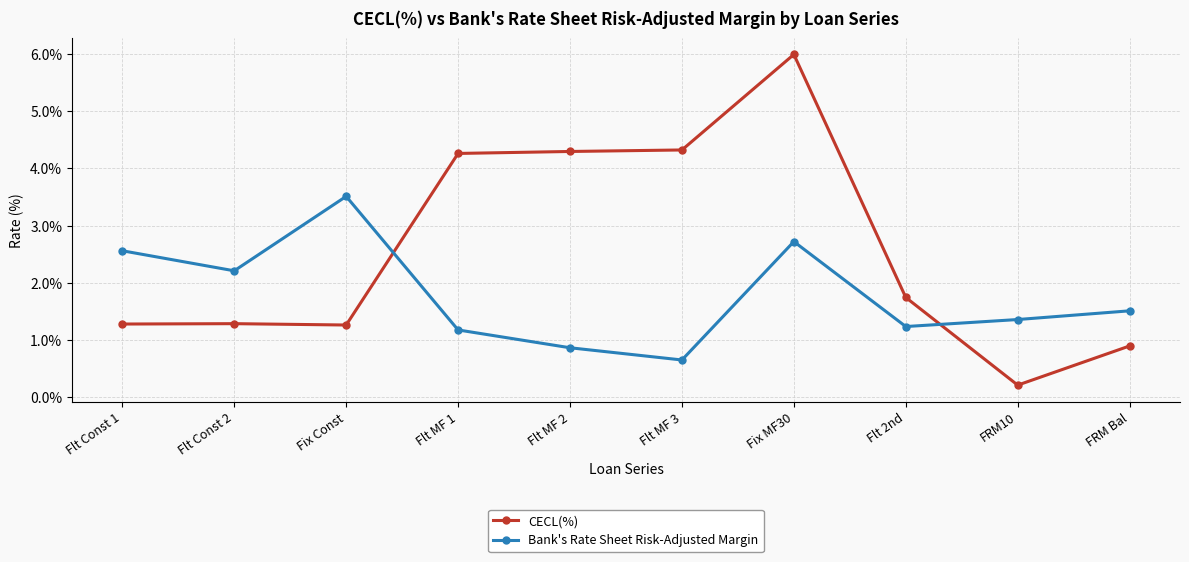

Reading left to right, what are all the values shown in this chart?

CECL(%): Flt Const 1=1.3	Flt Const 2=1.3	Fix Const=1.3	Flt MF 1=4.3	Flt MF 2=4.3	Flt MF 3=4.3	Fix MF30=6.0	Flt 2nd=1.7	FRM10=0.2	FRM Bal=0.9
Bank's Rate Sheet Risk-Adjusted Margin: Flt Const 1=2.6	Flt Const 2=2.2	Fix Const=3.5	Flt MF 1=1.2	Flt MF 2=0.9	Flt MF 3=0.7	Fix MF30=2.7	Flt 2nd=1.2	FRM10=1.4	FRM Bal=1.5